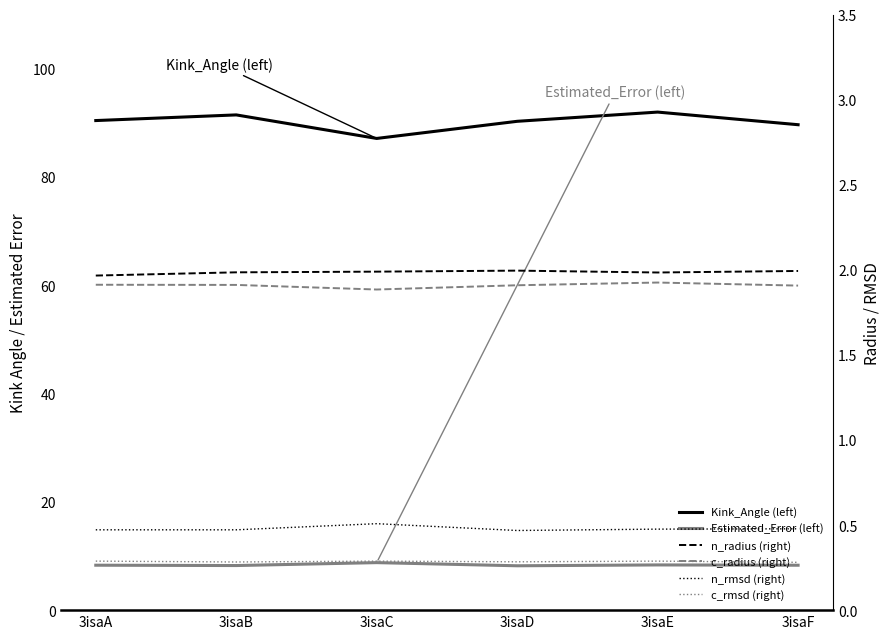

What are all the series names shown in the legend?

Kink_Angle (left), Estimated_Error (left), n_radius (right), c_radius (right), n_rmsd (right), c_rmsd (right)